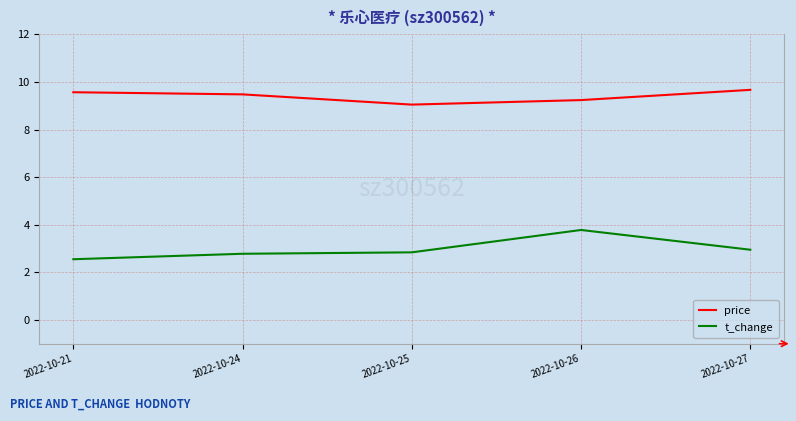

True or false: price and t_change cross at least once.

False